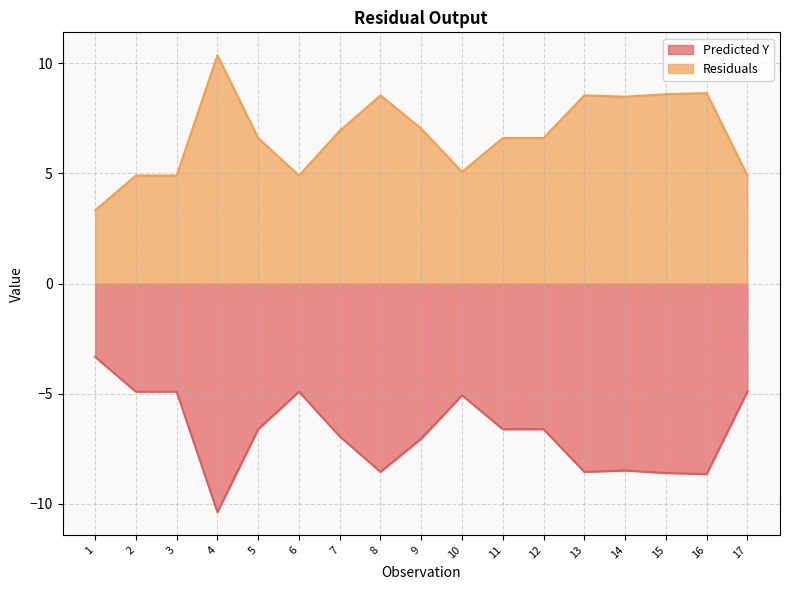

True or false: Predicted Y and Residuals intersect in this chart.

False